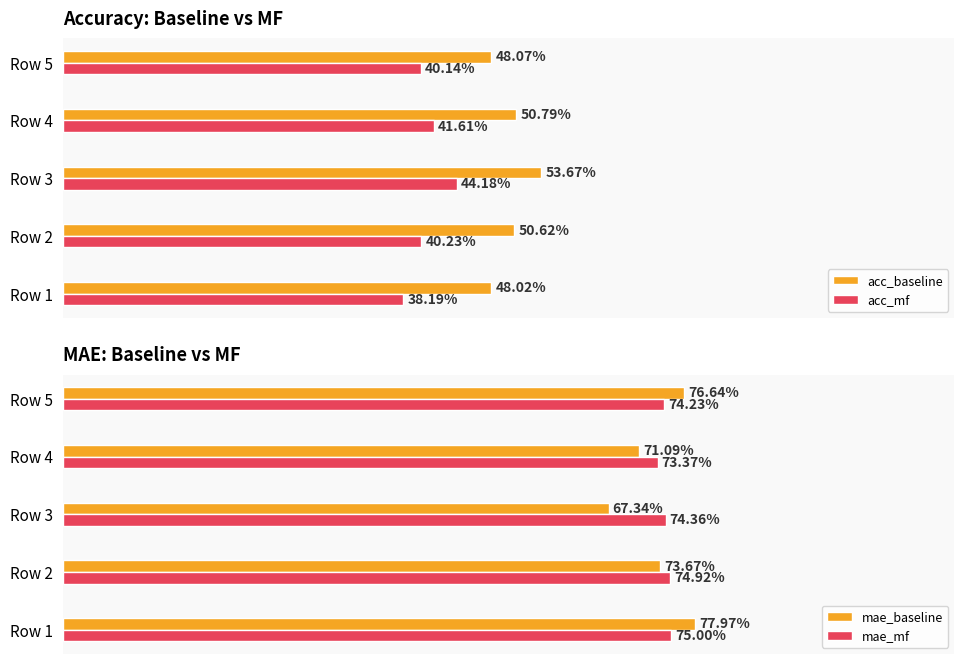

Which series has the largest range (max minus min)?

mae_baseline